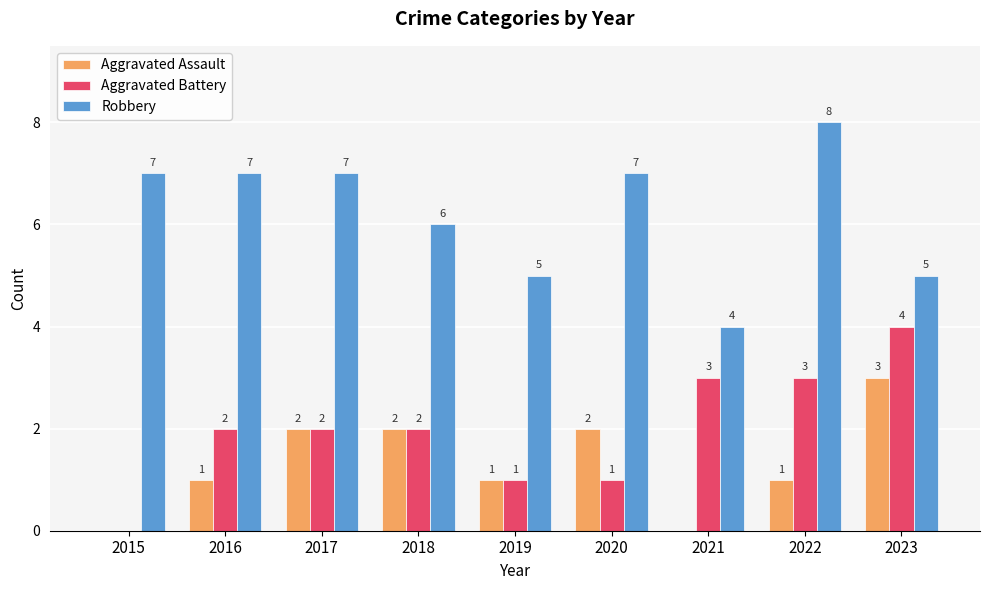

Is it true that Aggravated Assault equals 1 at 2022?

True